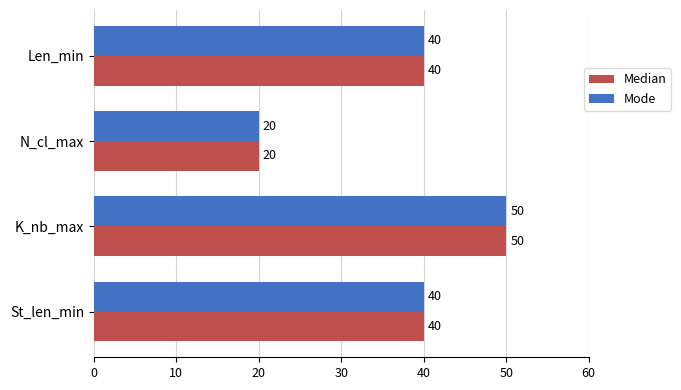

What is the maximum value shown in the chart?

50